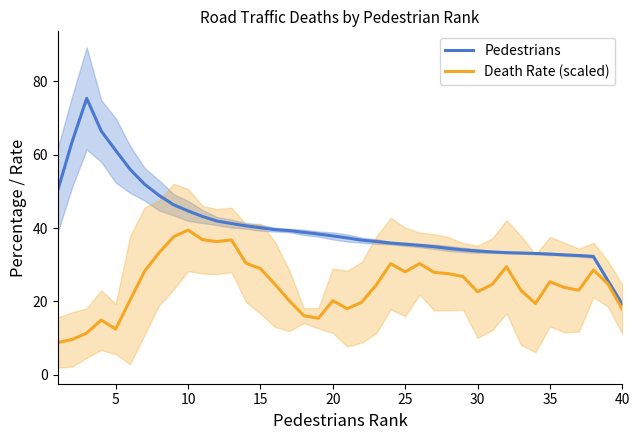

What are all the series names shown in the legend?

Pedestrians, Death Rate (scaled)